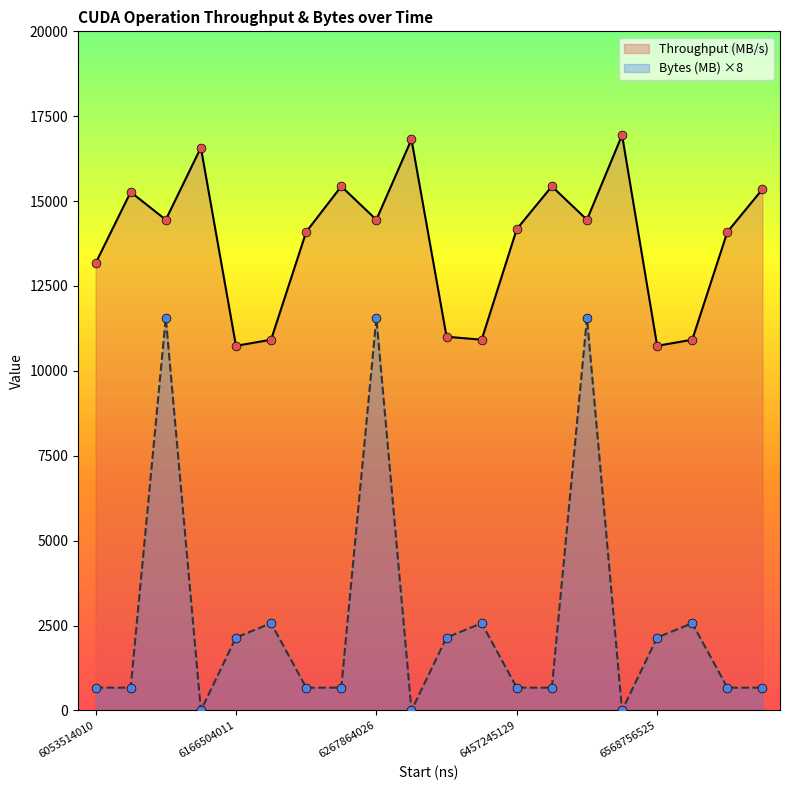

Which series has the largest Y range (max minus min)?

Bytes (MB)